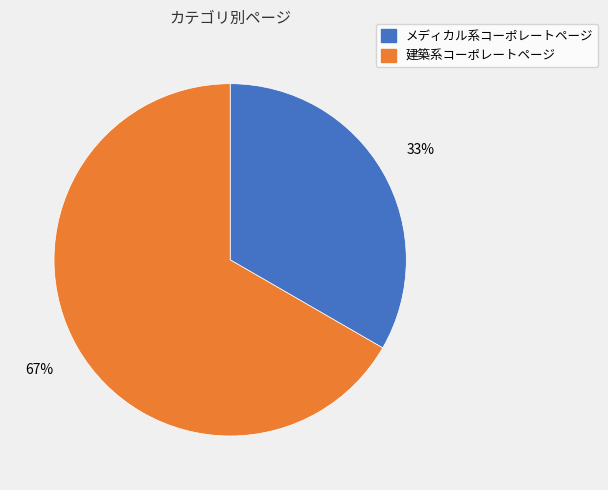

Is it true that メディカル系コーポレートページ is 33% of the pie?

True